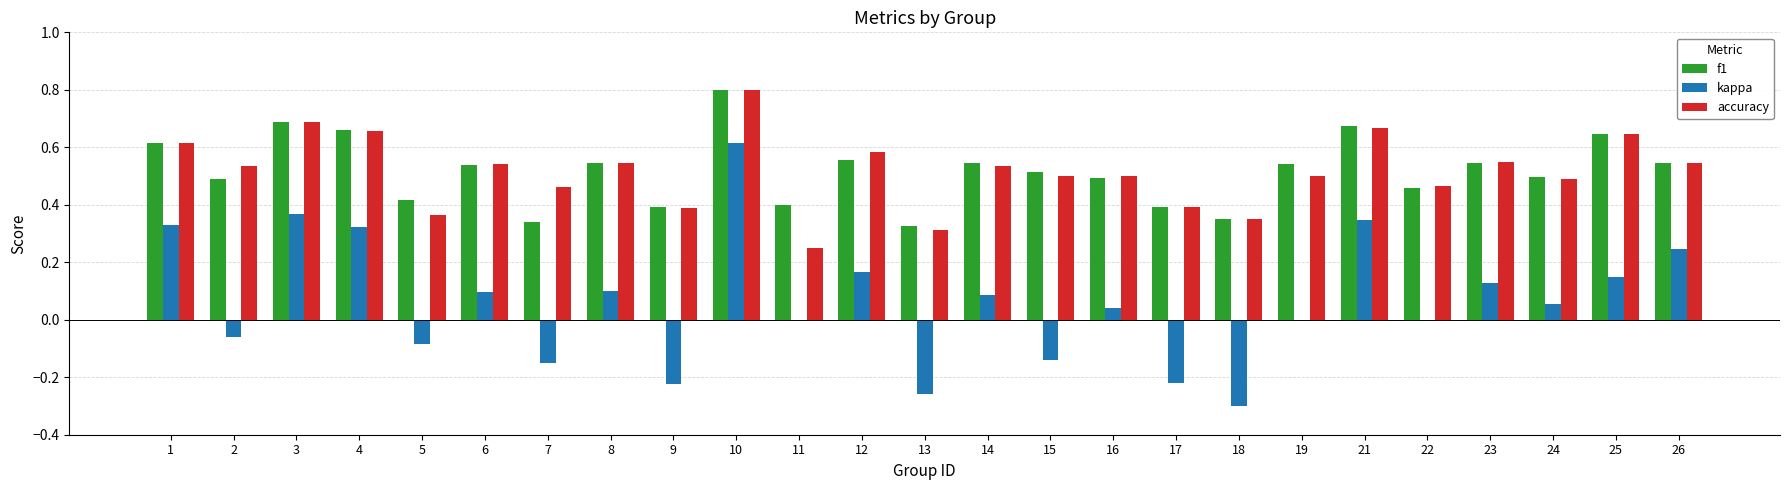

Which category has the highest value in the accuracy series?

10